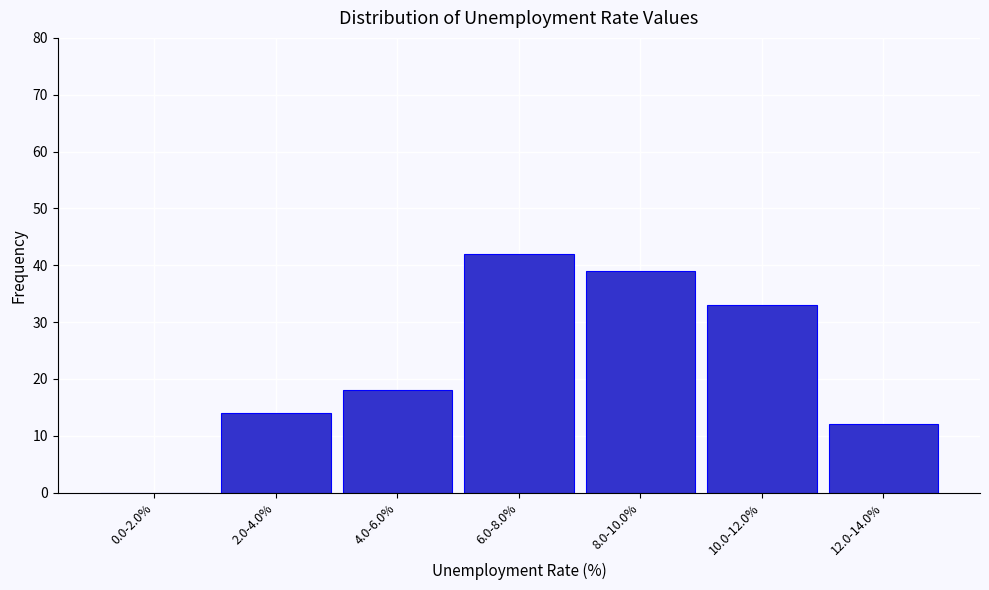

Reading right to left, extract all data points from this chart.

12.0-14.0%=12	10.0-12.0%=33	8.0-10.0%=39	6.0-8.0%=42	4.0-6.0%=18	2.0-4.0%=14	0.0-2.0%=0